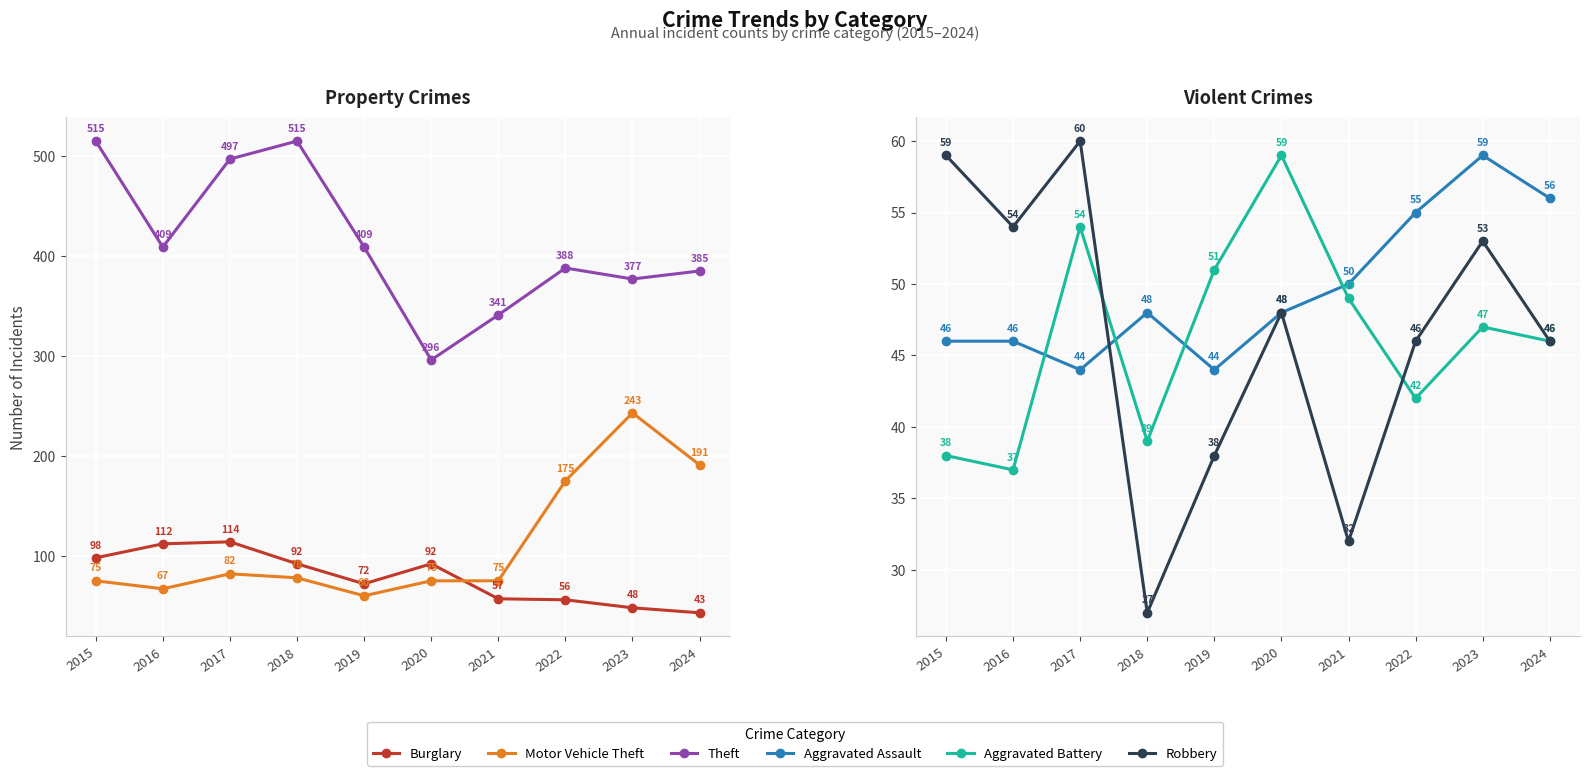

True or false: Theft and Aggravated Battery intersect in this chart.

False